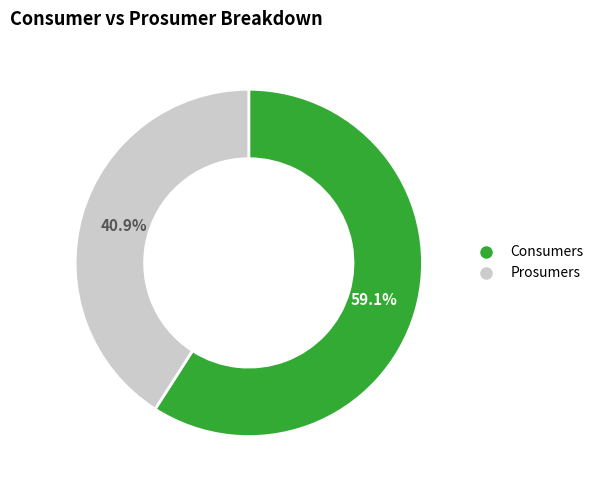

To the nearest percent, what is the average slice percentage?

50%